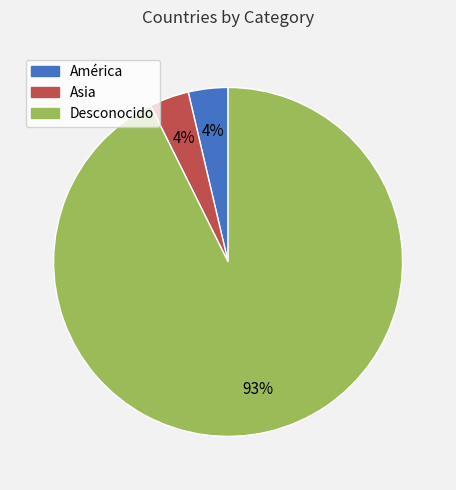

The Desconocido slice represents 99% of the pie. True or false?

False